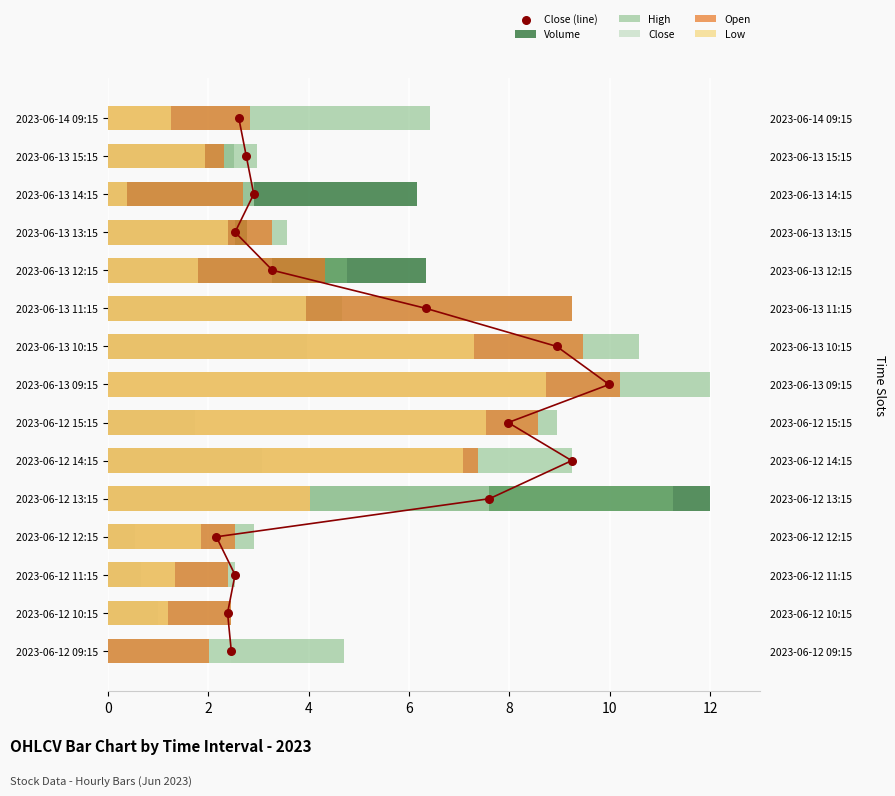

Is the value of Close (line) at 12 greater than the value of Close at 13?

Yes